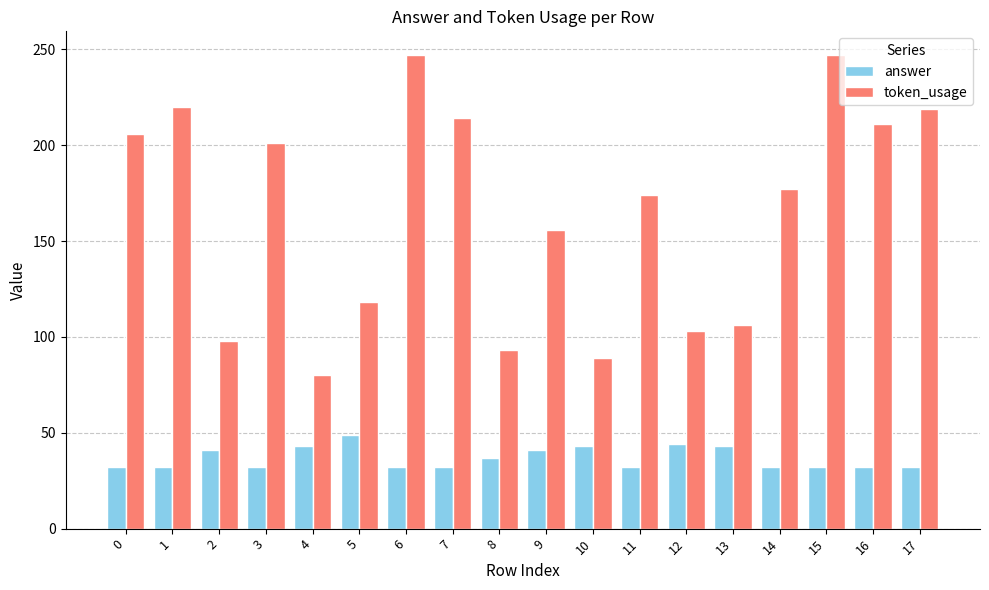

The answer series shows 43 at 15. True or false?

False